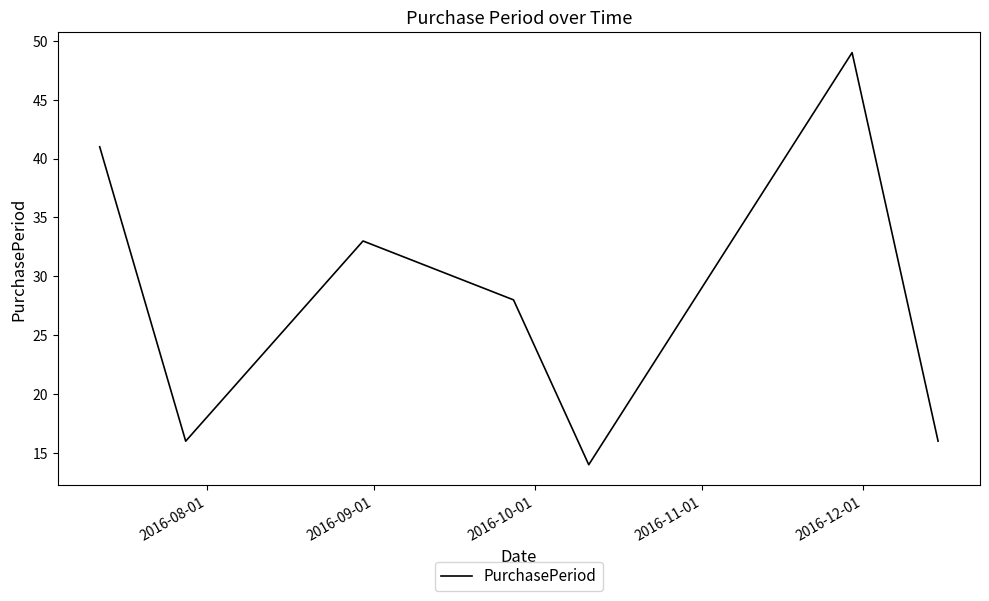

What is the smallest value displayed?

14